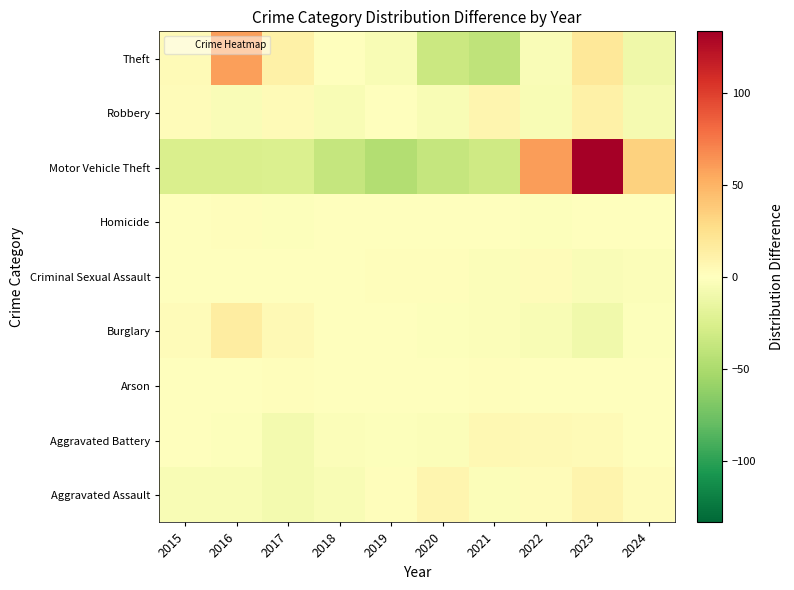

At 2024, list the series in order from largest to smallest.

Motor Vehicle Theft, Aggravated Assault, Aggravated Battery, Homicide, Arson, Burglary, Criminal Sexual Assault, Robbery, Theft